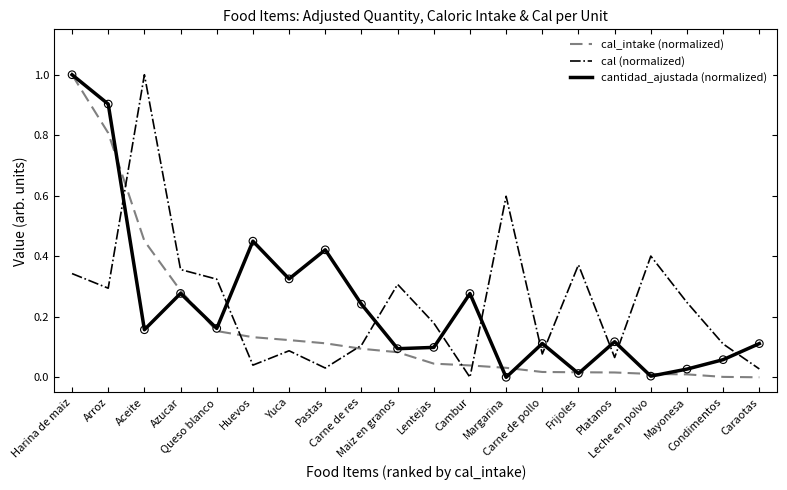

What is the greatest value displayed?

1.0